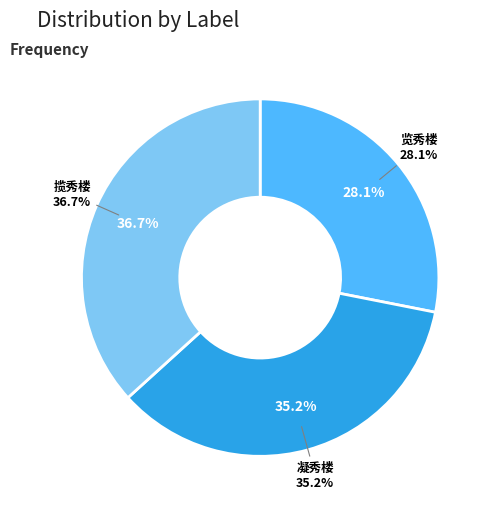

To the nearest percent, what is the combined percentage of 凝秀楼为都御史邵玘作 and 览秀楼为宗兄临潼王养性斋题?

63%